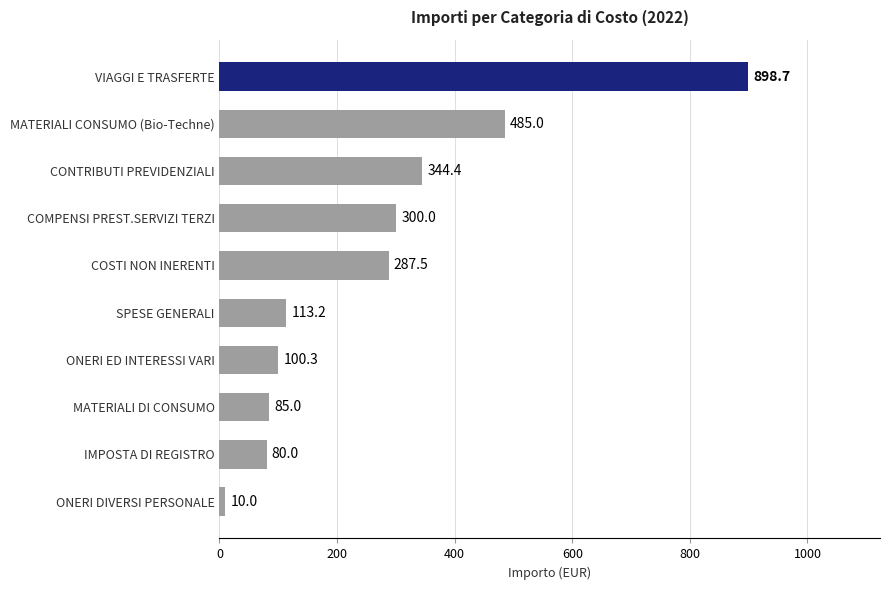

What is the smallest value displayed?

10.0